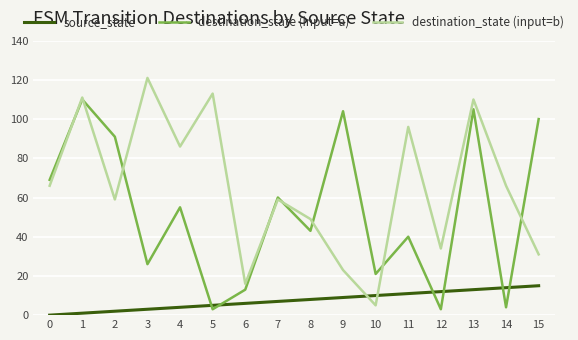

What is the average value of the destination_state (input=b) series?

65